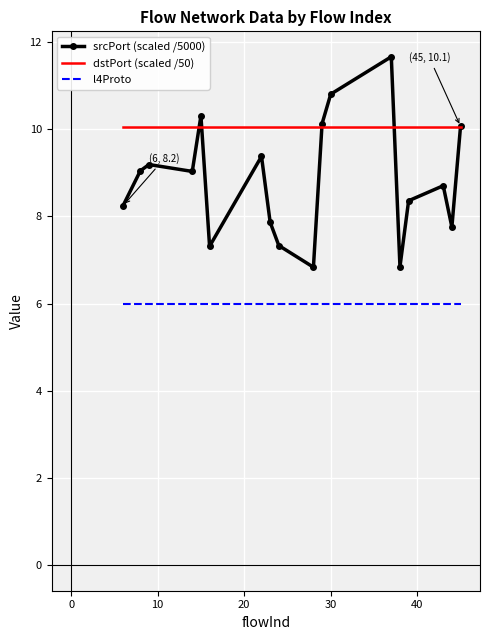

List the series in order of their peak value, lowest first.

l4Proto, dstPort (scaled /50), srcPort (scaled /5000)